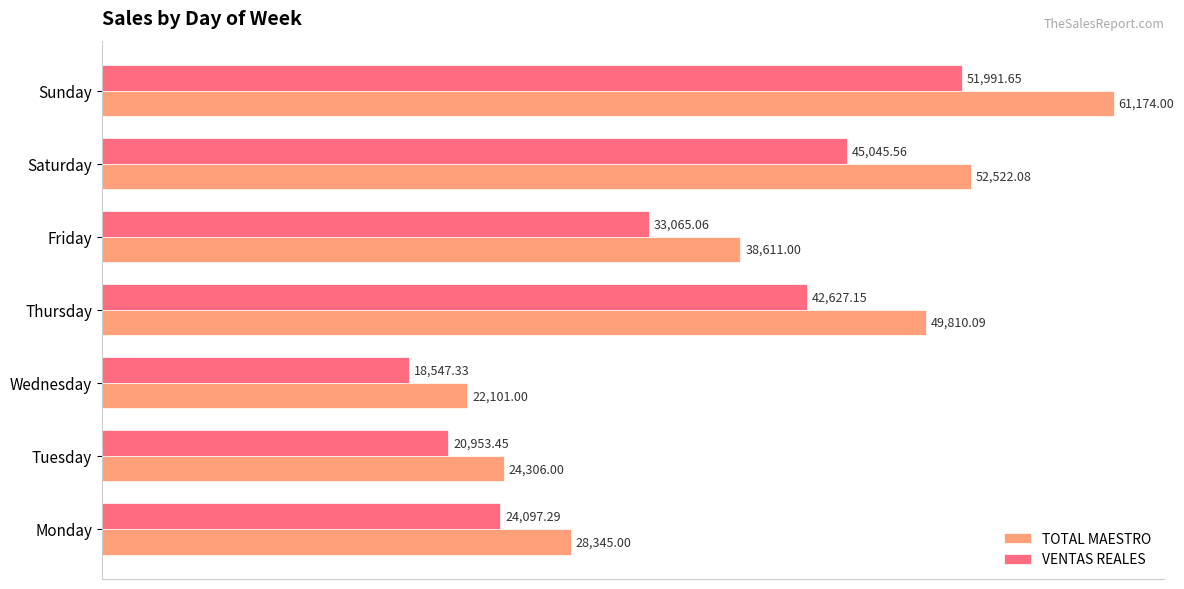

Rank the categories by VENTAS REALES value from highest to lowest.

Sunday, Saturday, Thursday, Friday, Monday, Tuesday, Wednesday